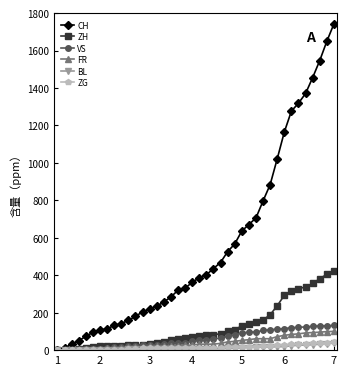

What is the maximum value for BL?

38